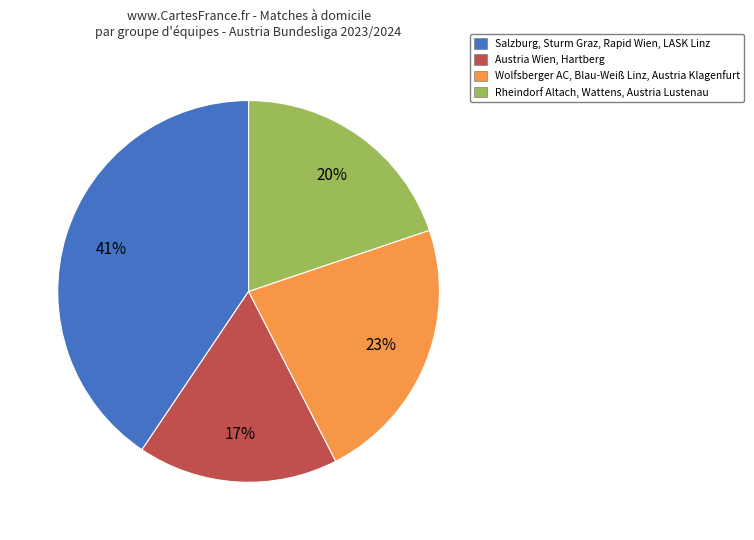

To the nearest percent, what portion does Austria Wien, Hartberg represent?

17%